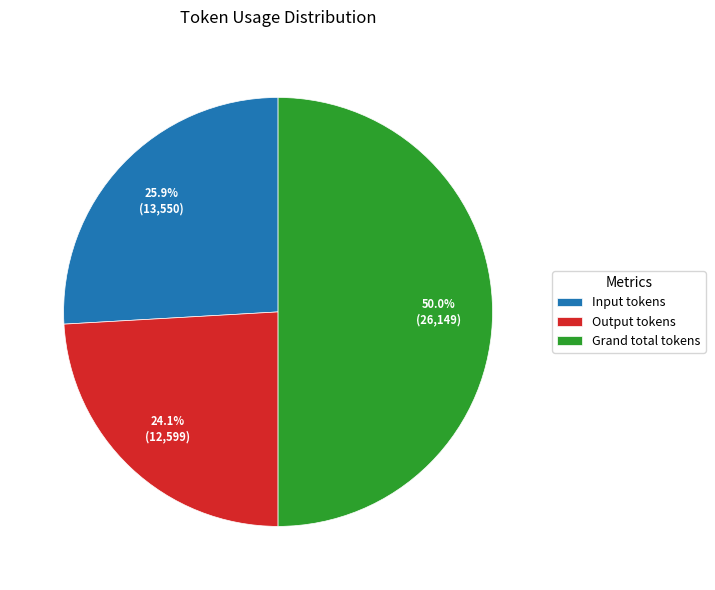

Approximately how many times larger is the value at Grand total tokens compared to Input tokens?

1.9